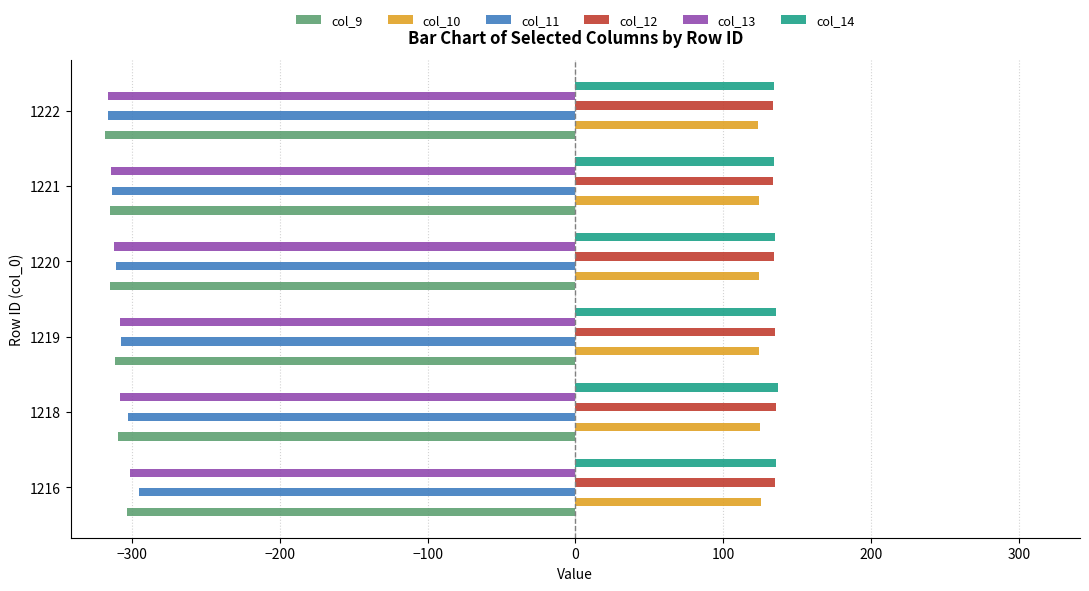

What is the total value across all series at 1218?

-521.4